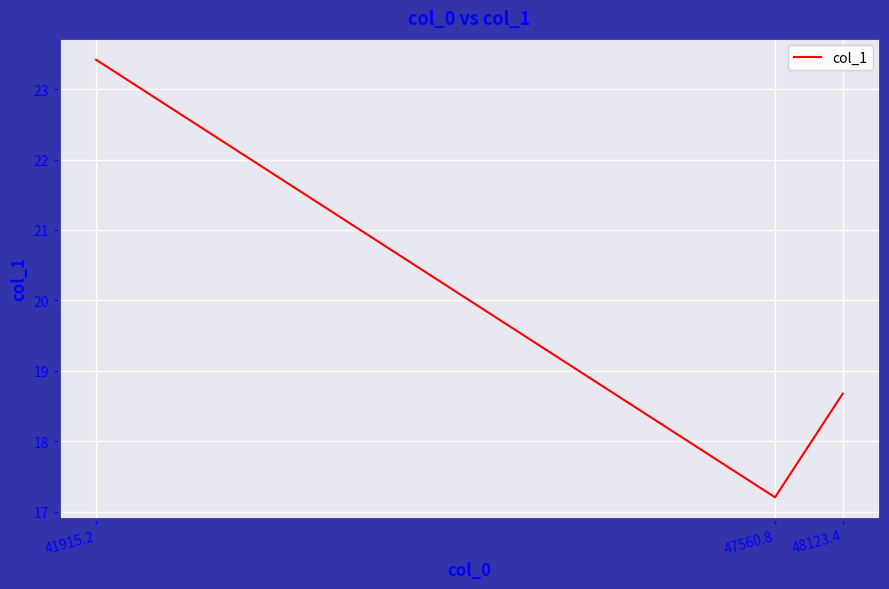

Rank the categories by value from lowest to highest.

47560.8, 48123.4, 41915.2